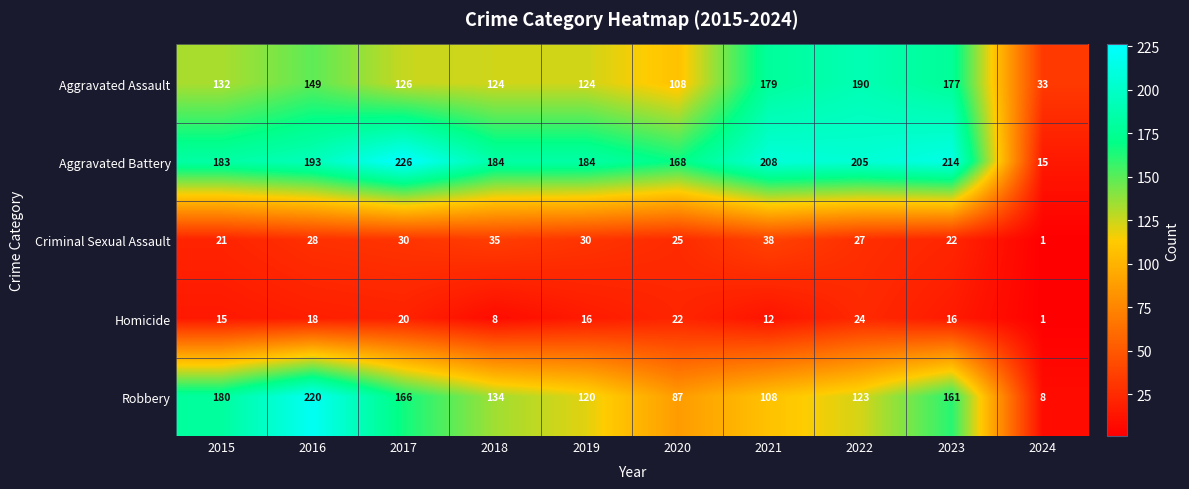

Read the Aggravated Battery value at 2024.

15